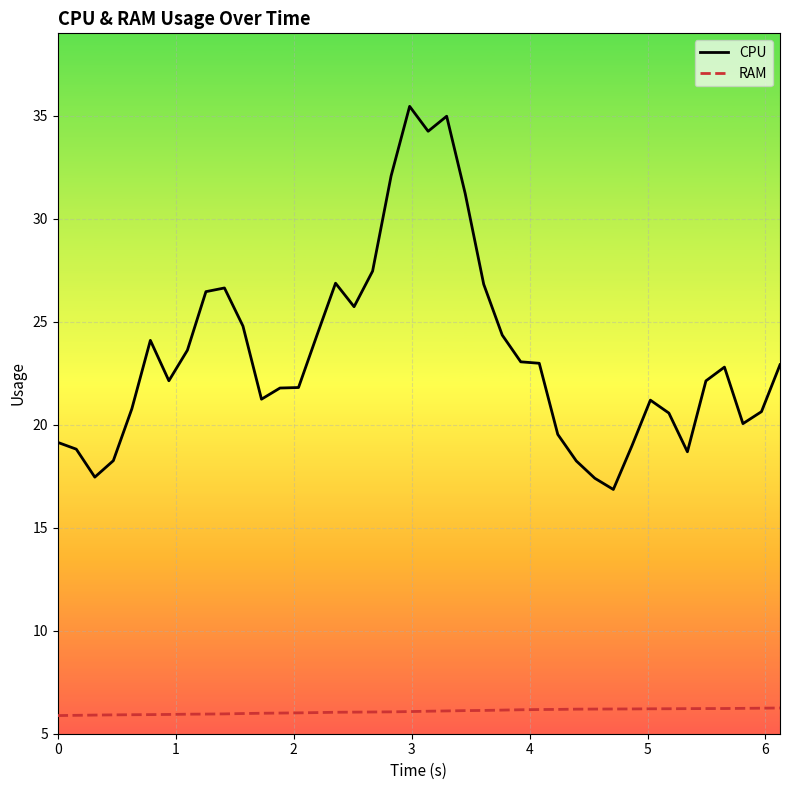

Which series has the widest spread of values?

CPU